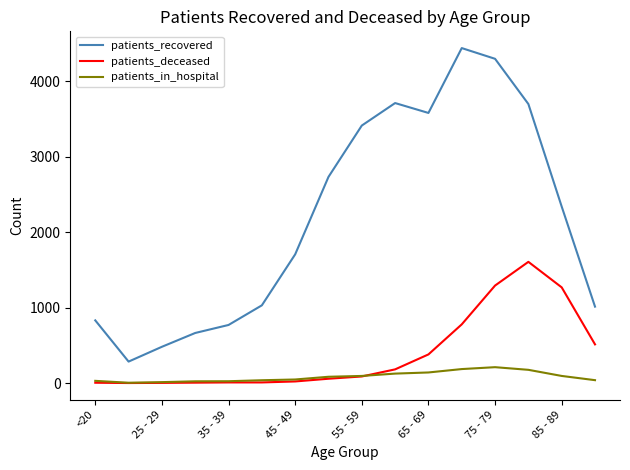

What is the difference between the maximum and minimum values in the patients_deceased series?

1605